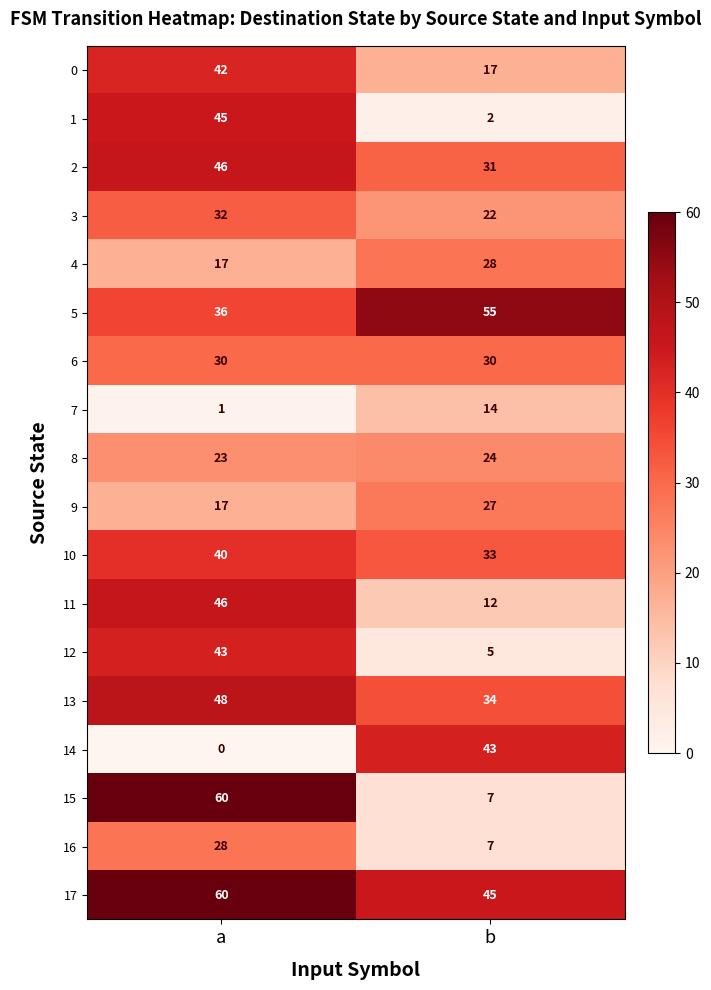

Is the value of 5 at a greater than the value of 0 at a?

No